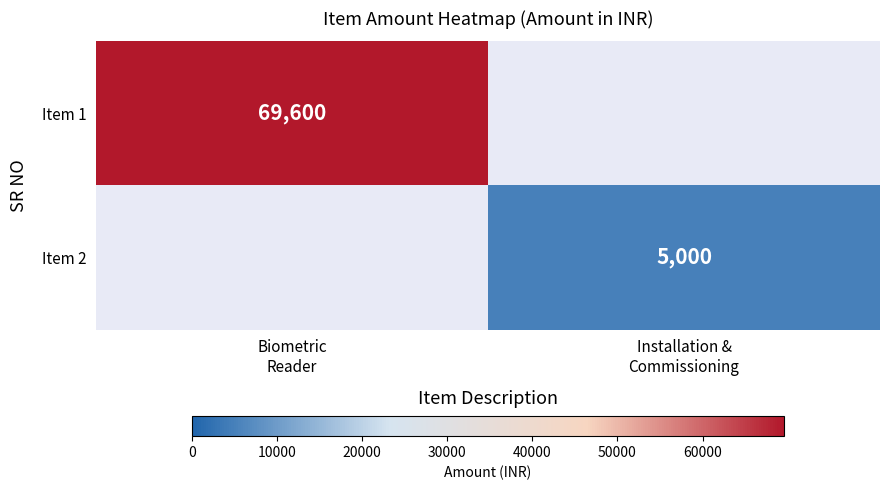

At how many categories does at least one series exceed 15225?

1